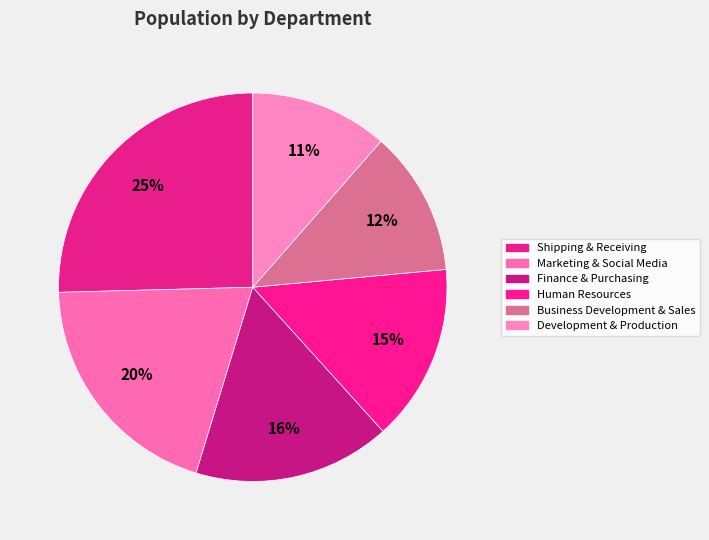

How many segments does this pie chart have?

6